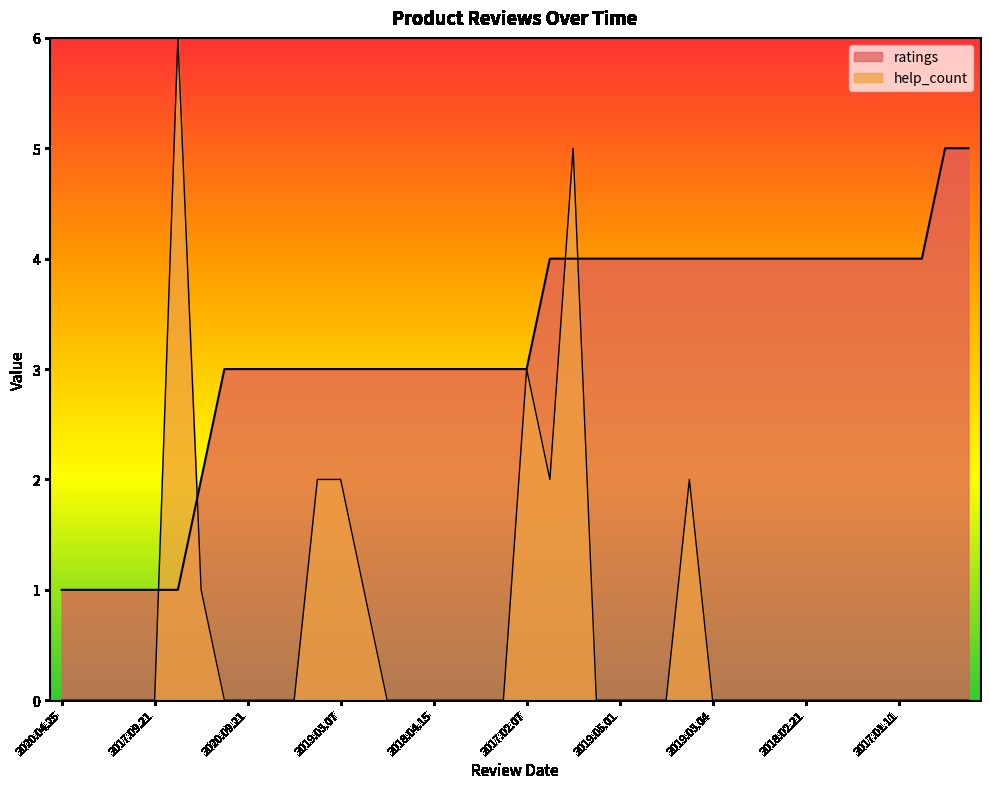

The ratings series shows 4 at 2019.04.09. True or false?

True